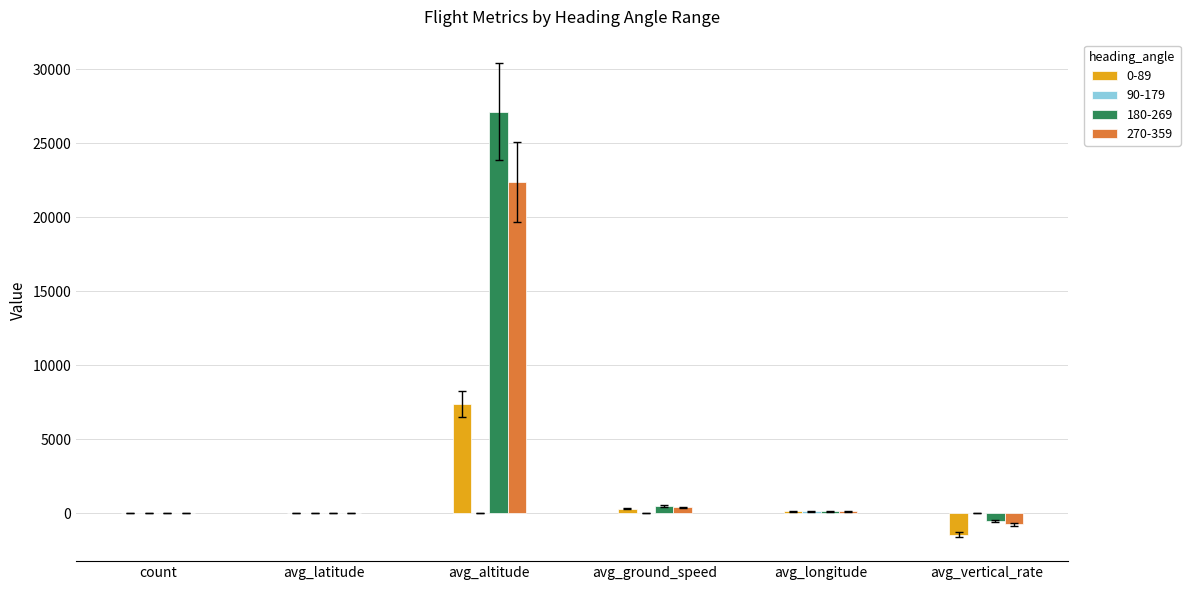

What is the sum of all 270-359 values?

22146.8